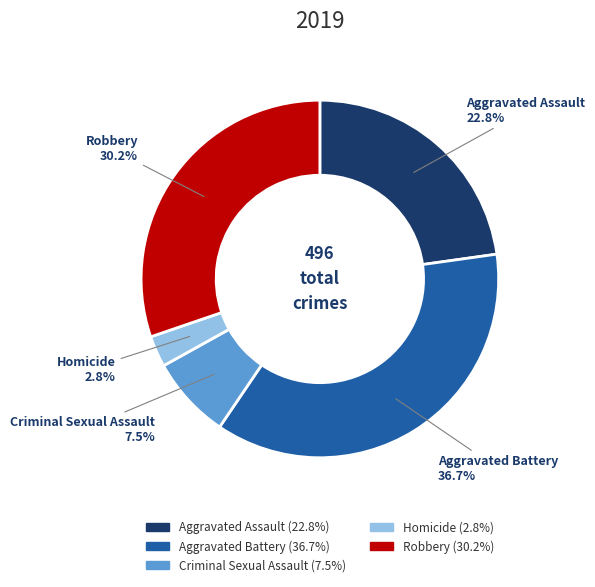

Combined, do Aggravated Assault and Robbery account for over 50%?

Yes